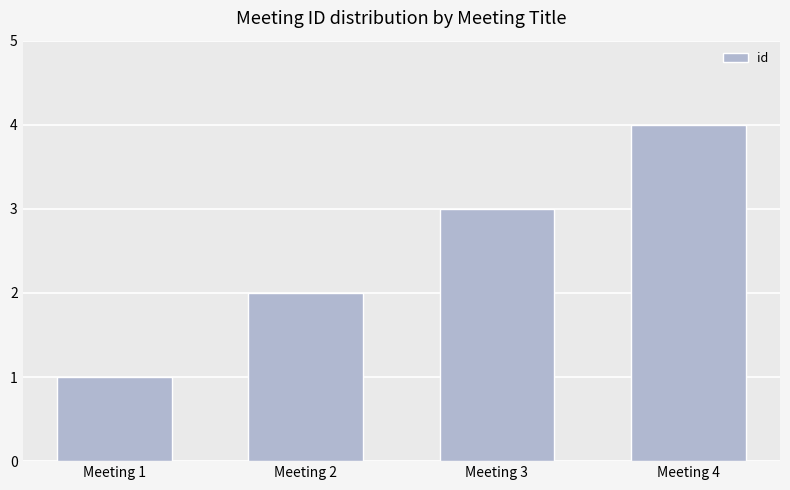

At which category does the chart reach its minimum across all series?

Meeting 1